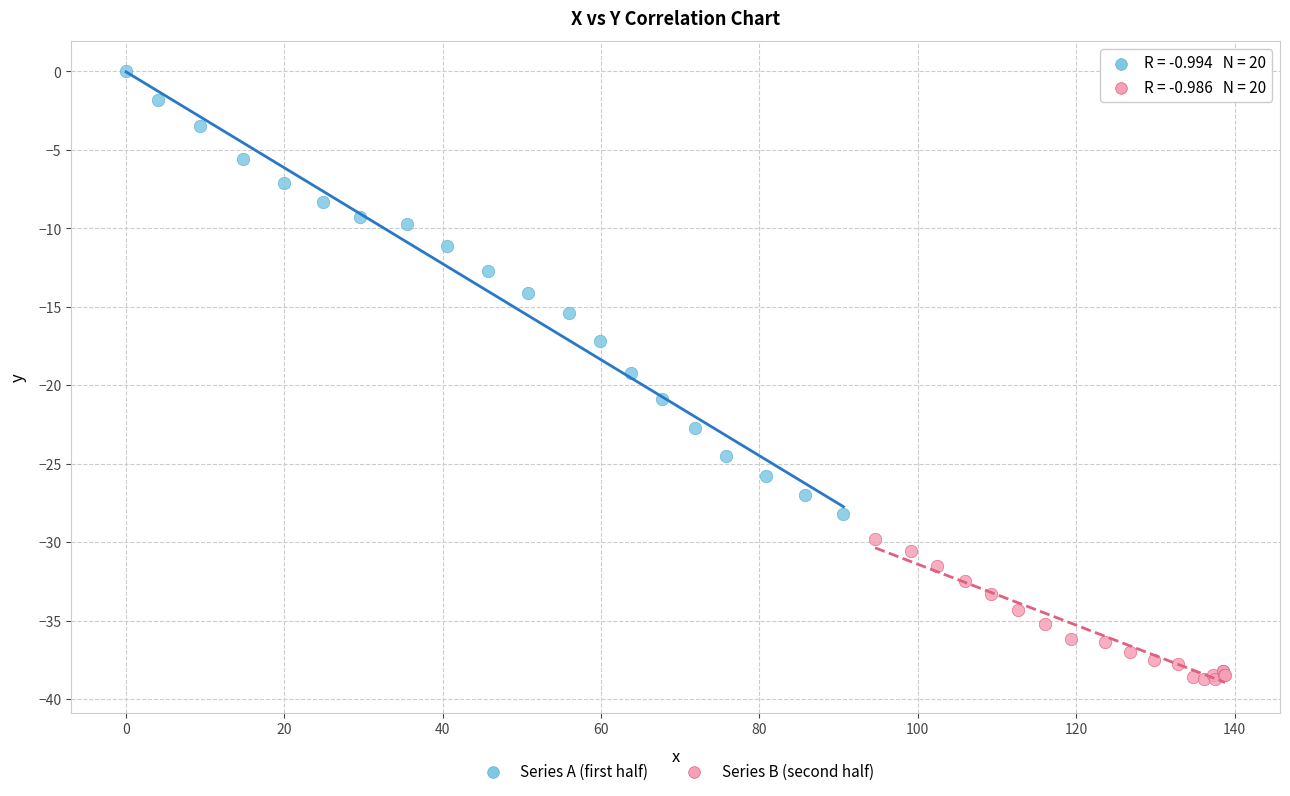

Which series contains the highest Y value?

Series A (first half)